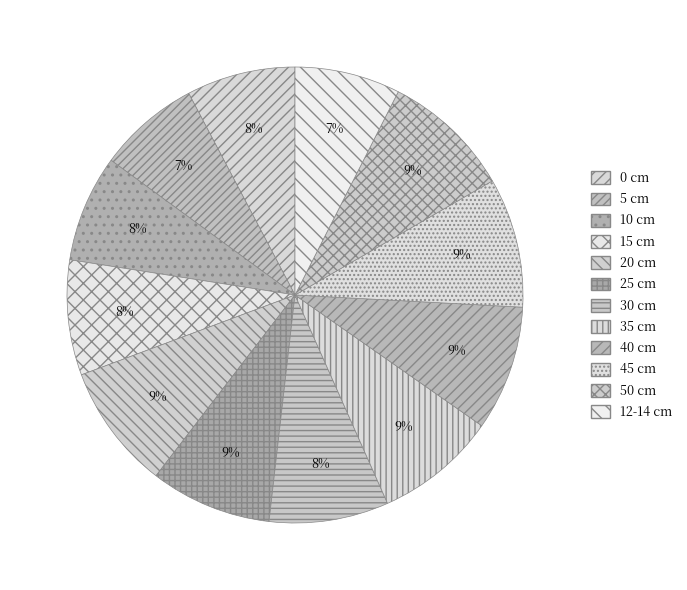

Approximately how many times larger is the value at 5 cm compared to 30 cm?

0.9